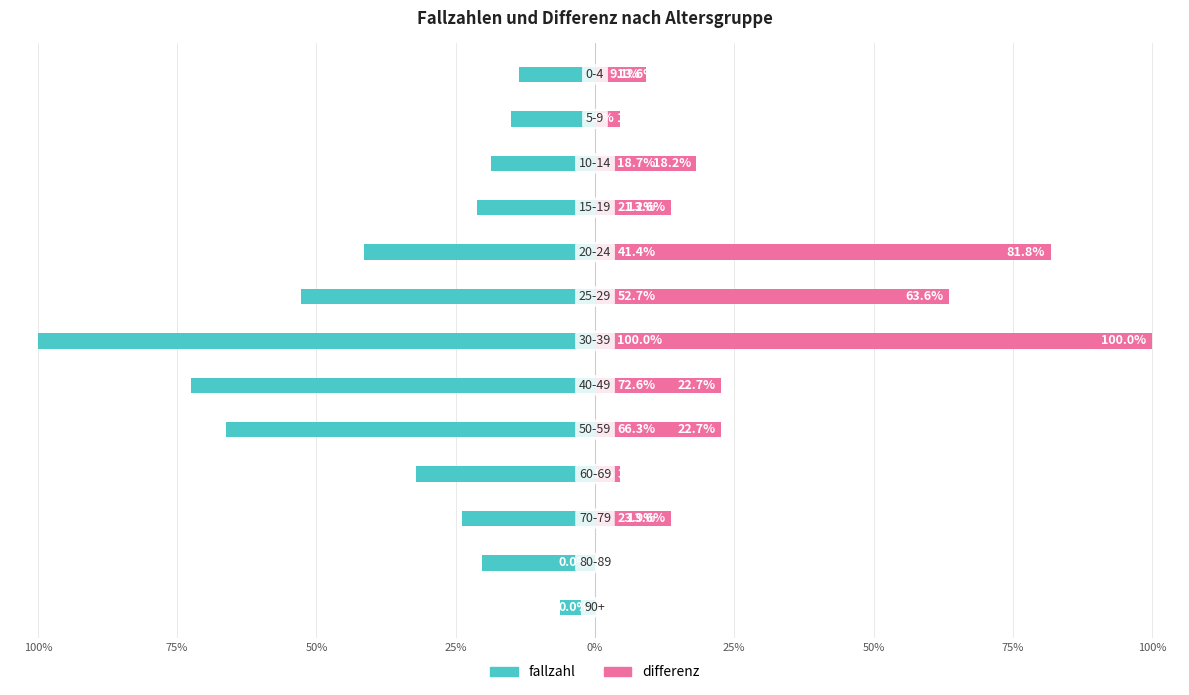

The value of fallzahl at 75% is -43.9. True or false?

False